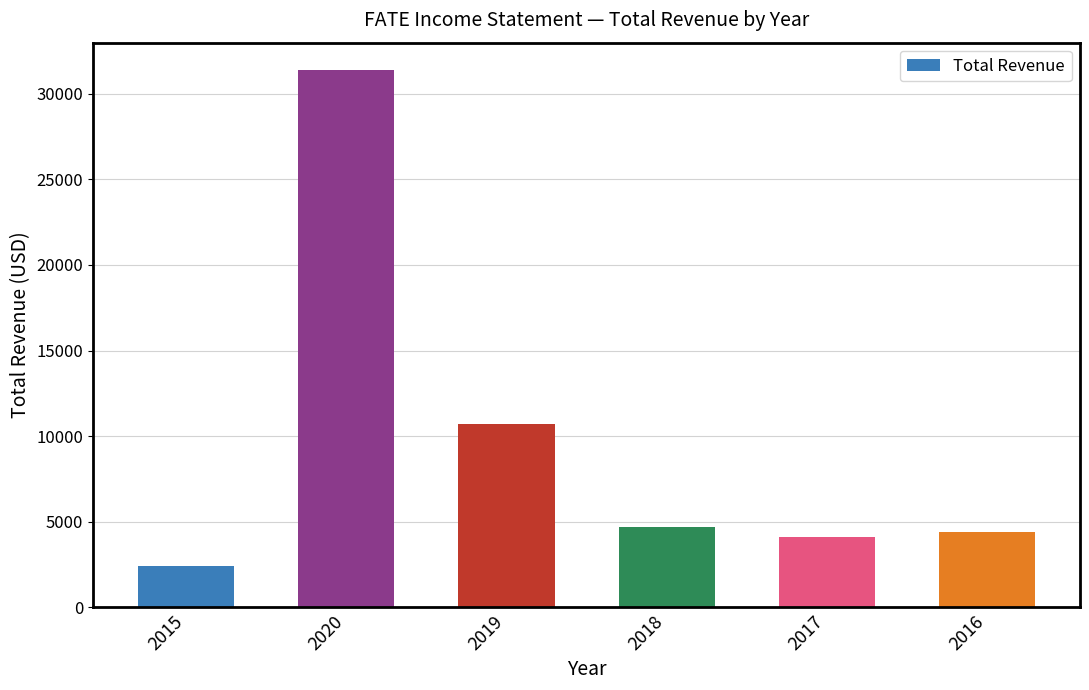

What is the difference between the values at 2015 and 2016?

2000